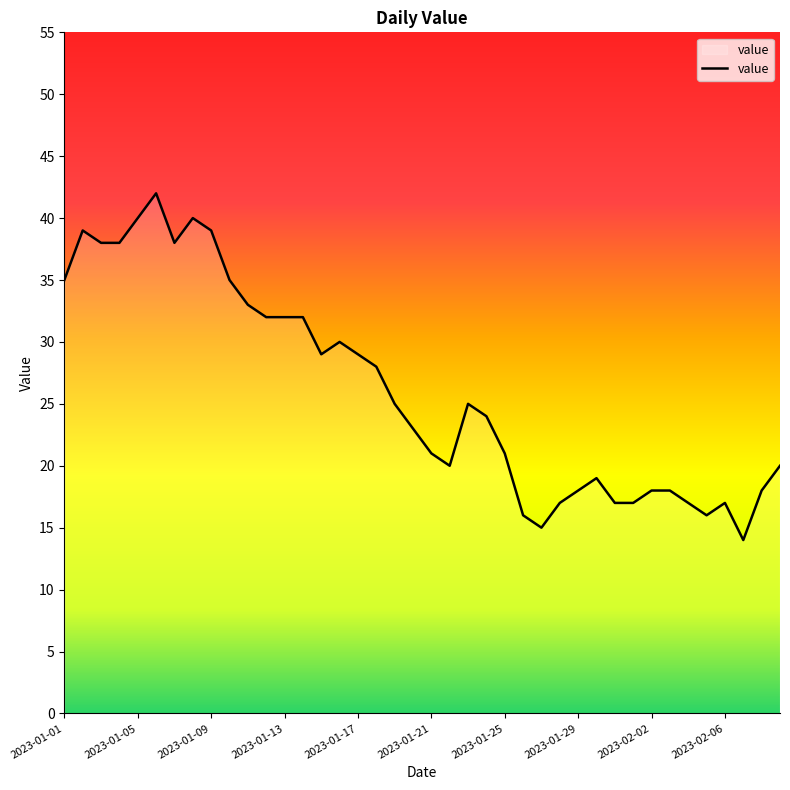

Does the chart display data point markers on the line(s)?

No